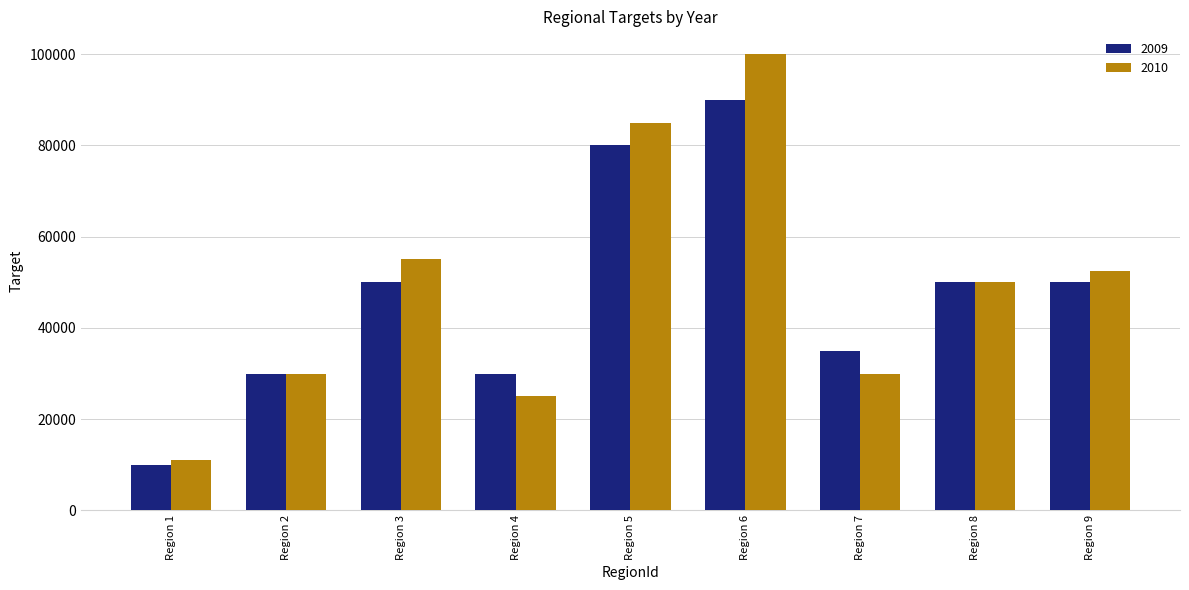

What is the total value across all series at Region 6?

190000